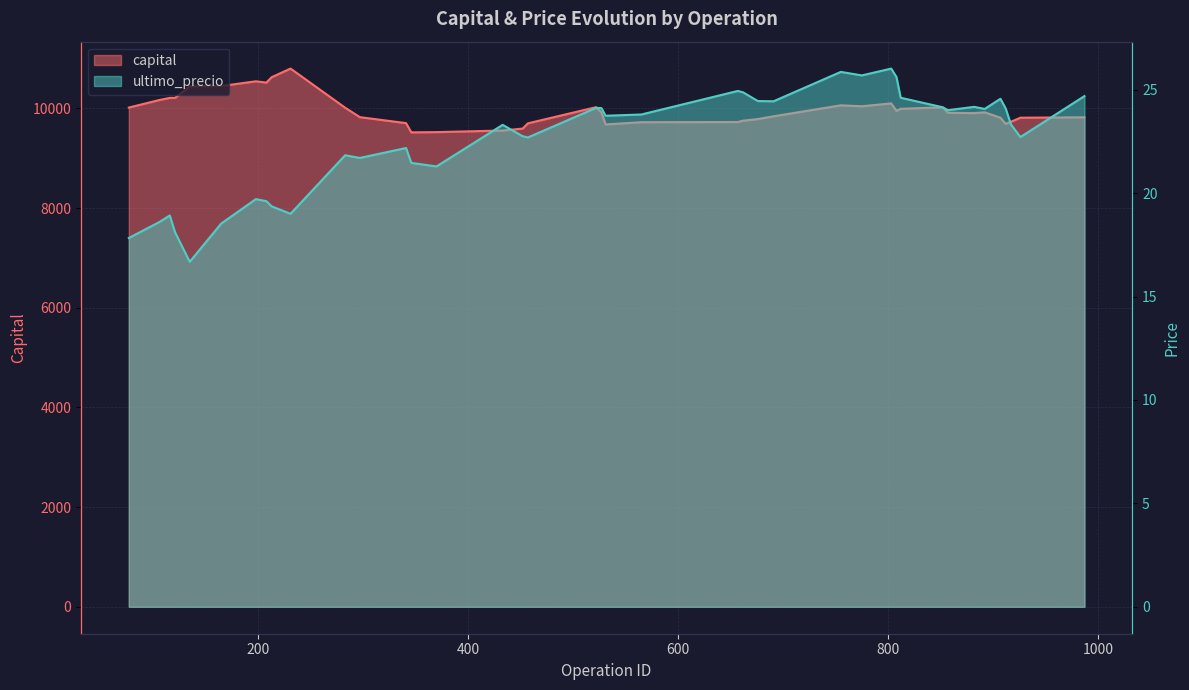

True or false: ultimo_precio and capital cross at least once.

False